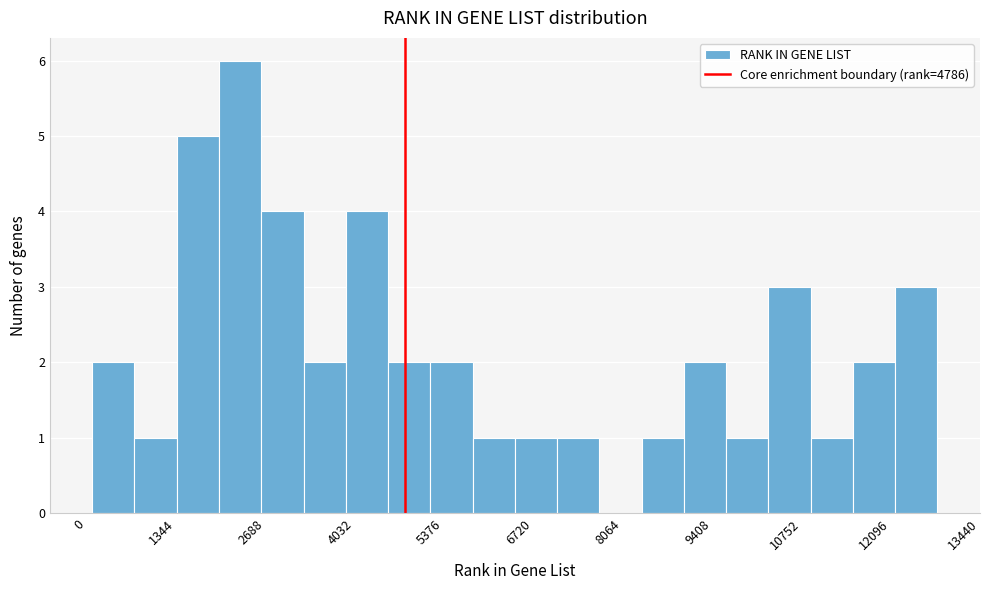

Read against the x-axis, roughly where is the centre of the tallest bar?

2400